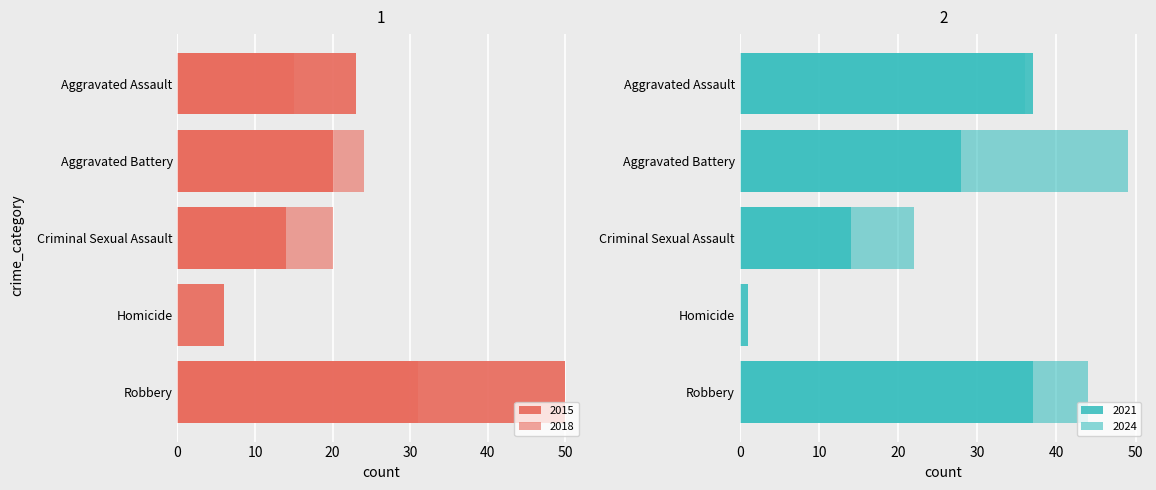

Is the value of 2021 at Criminal Sexual Assault greater than the value of 2024 at Aggravated Battery?

No